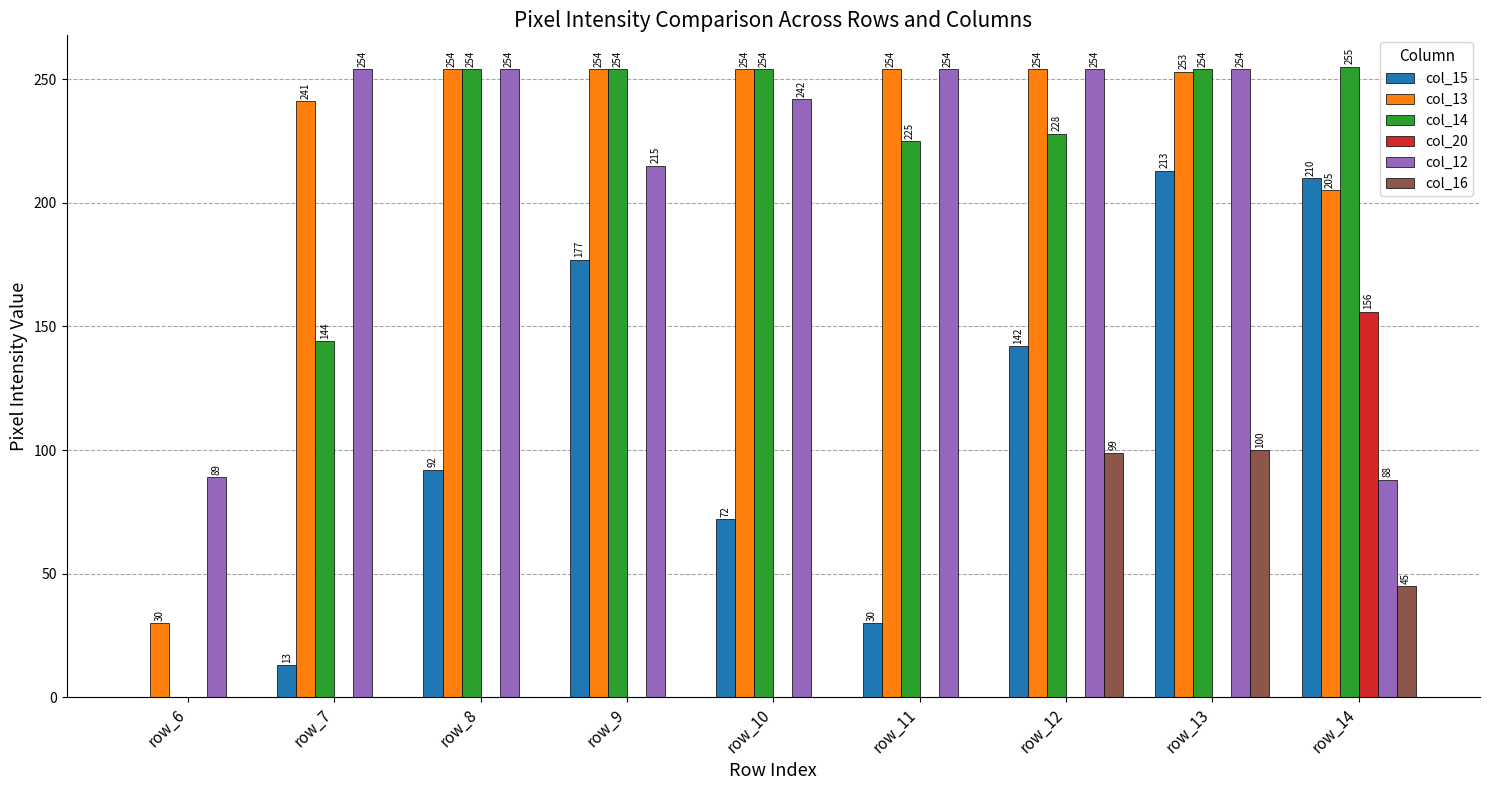

Is the value of col_13 at row_6 greater than the value of col_12 at row_12?

No